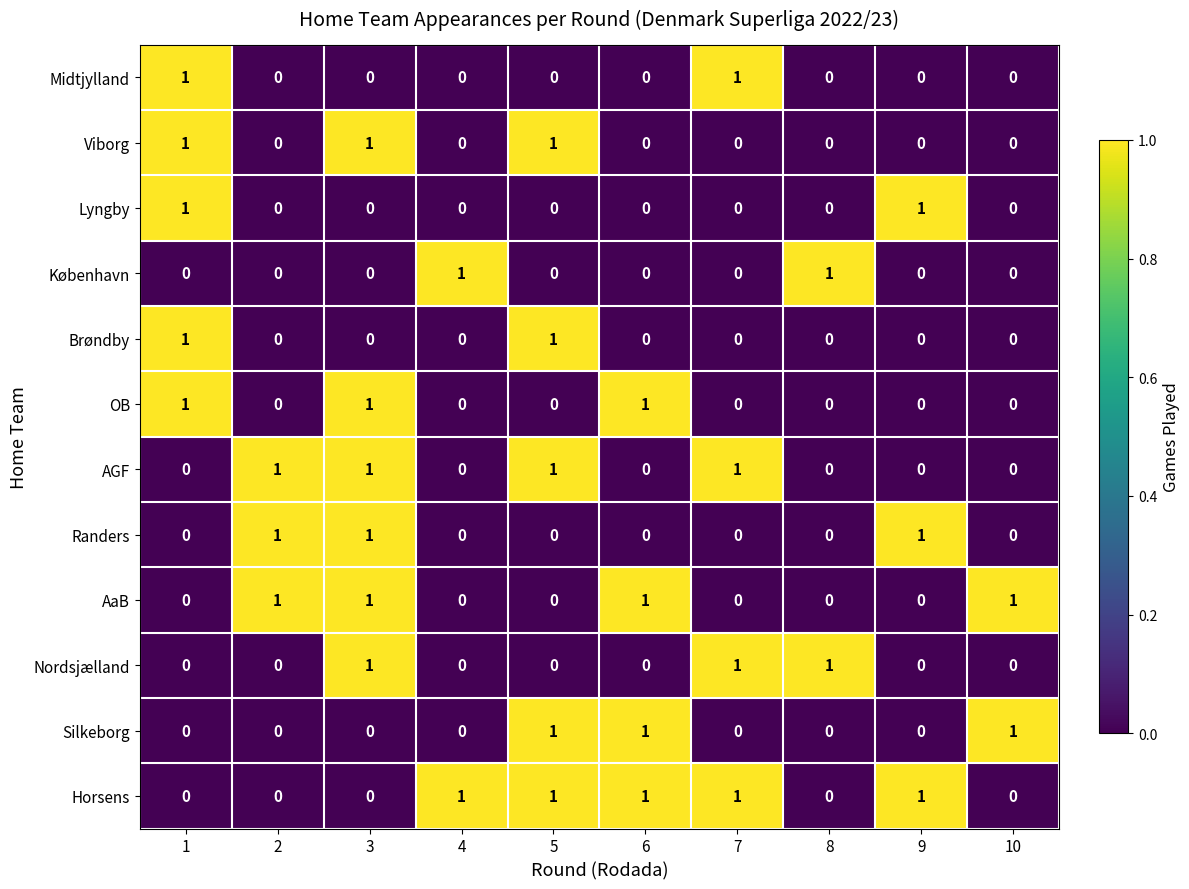

How many categories are shown in the chart?

10